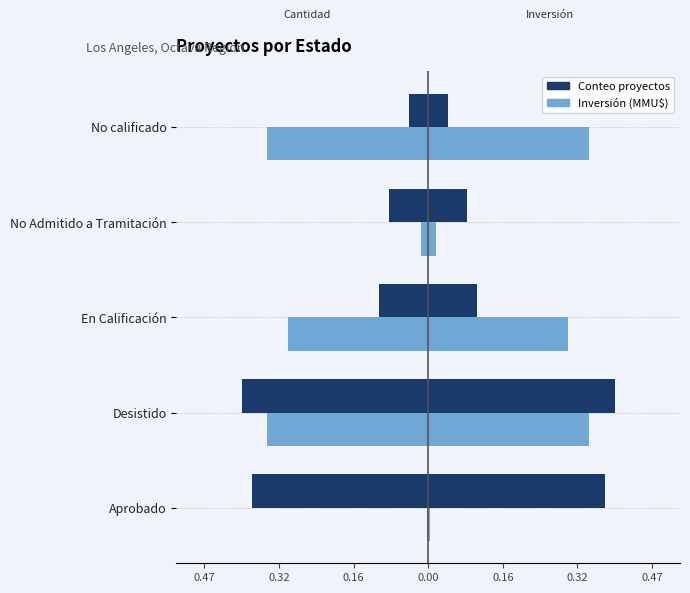

Is it true that Inversión (MMU$) equals -0.0 at Aprobado?

True